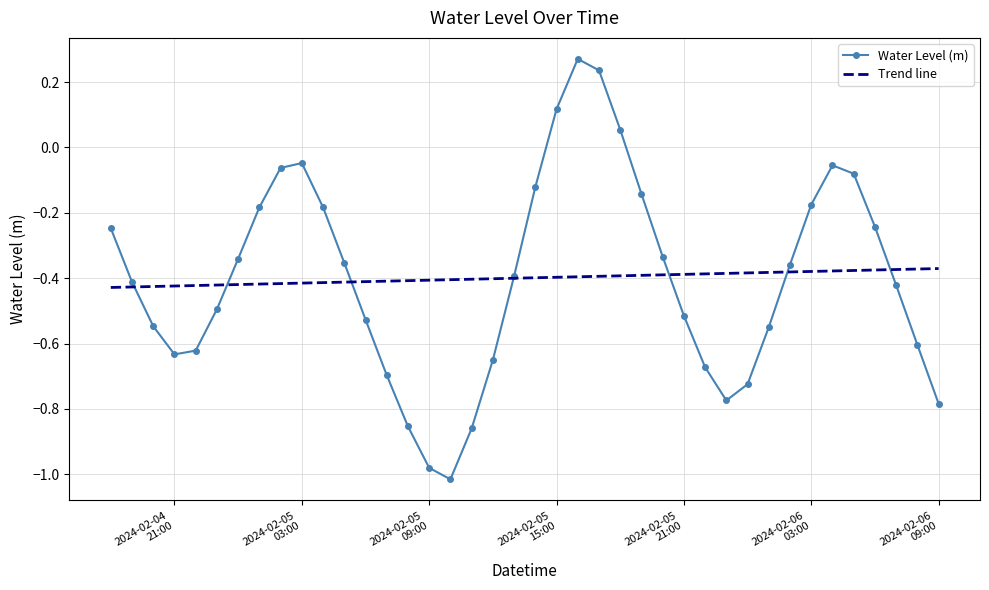

Which series has the widest spread of values?

Water Level (m)